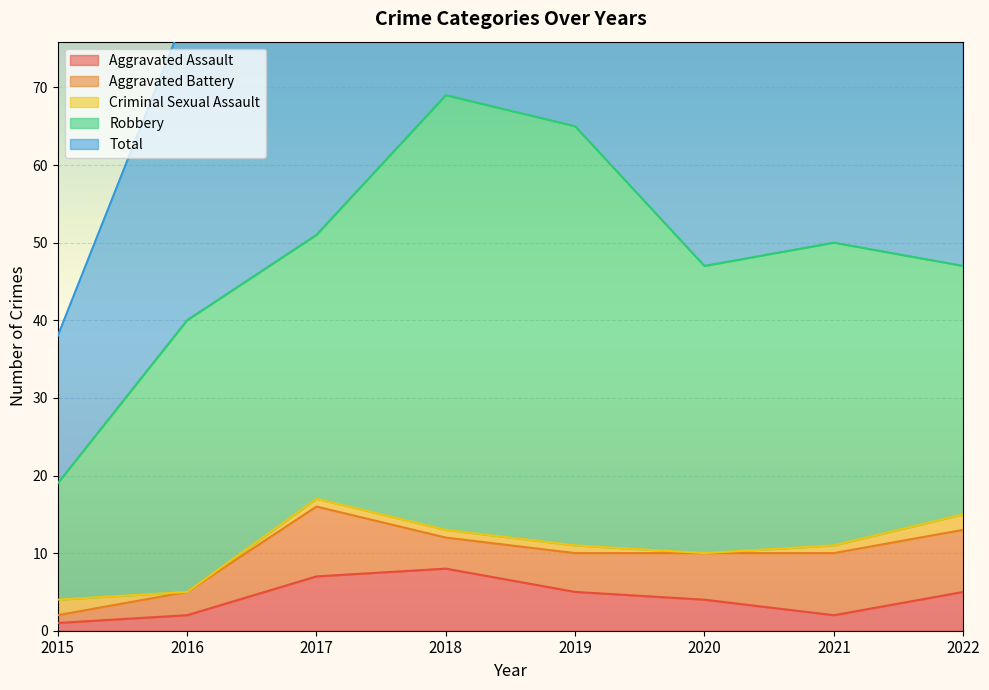

Rank the categories by Criminal Sexual Assault value from highest to lowest.

2015, 2022, 2017, 2018, 2019, 2021, 2016, 2020